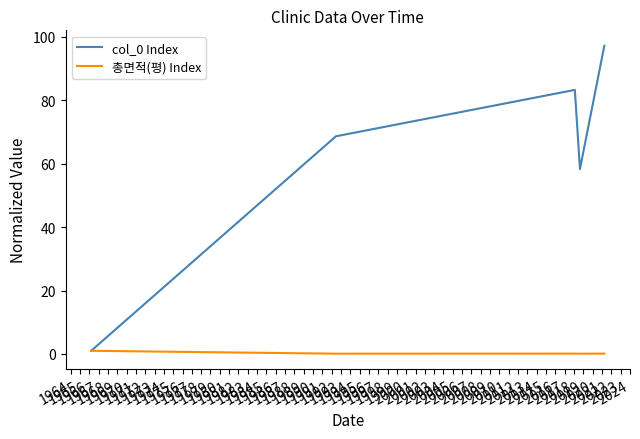

What is the maximum value for col_0 Index?

97.2